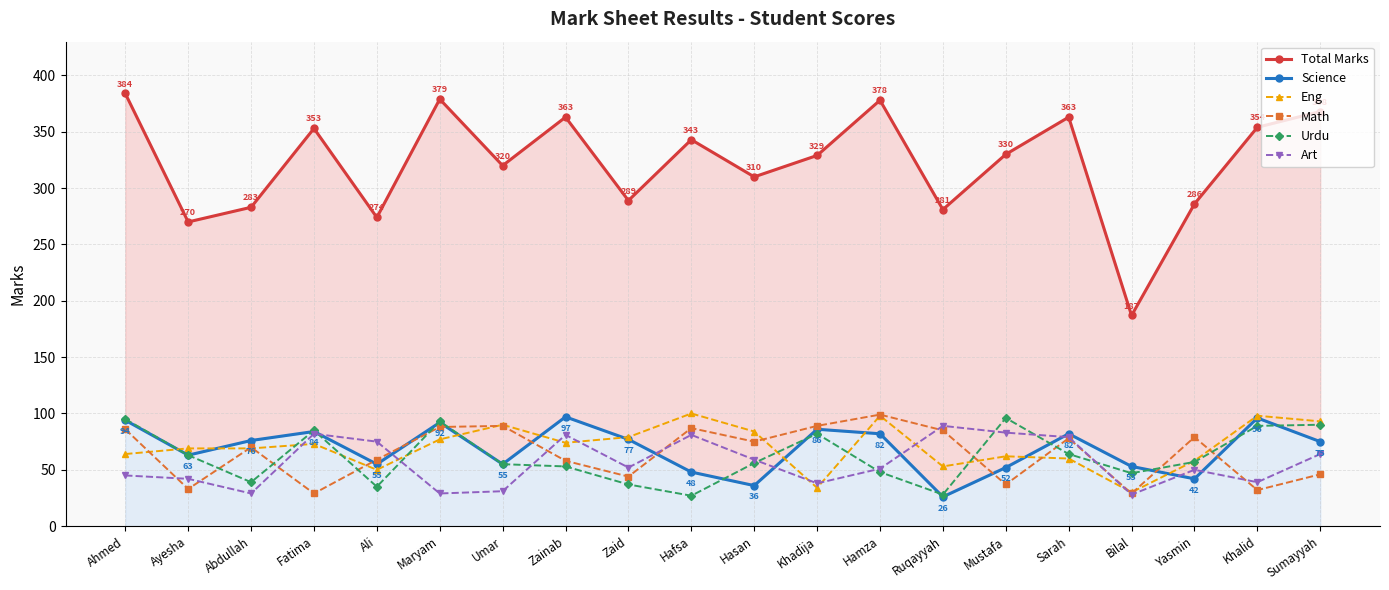

Which has a higher value, Ayesha or Ali?

Ali